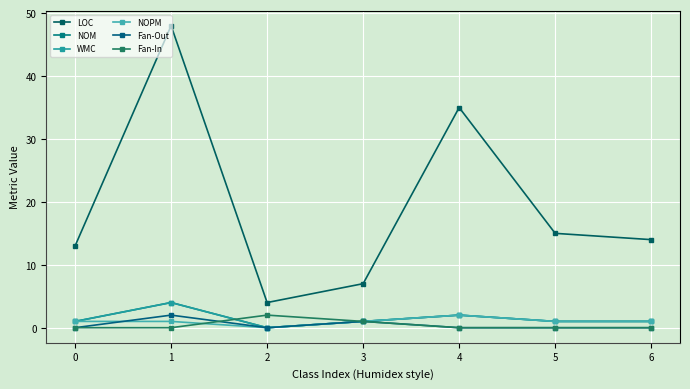

Rank the series by their maximum value, from highest to lowest.

LOC, NOM, WMC, NOPM, Fan-Out, Fan-In